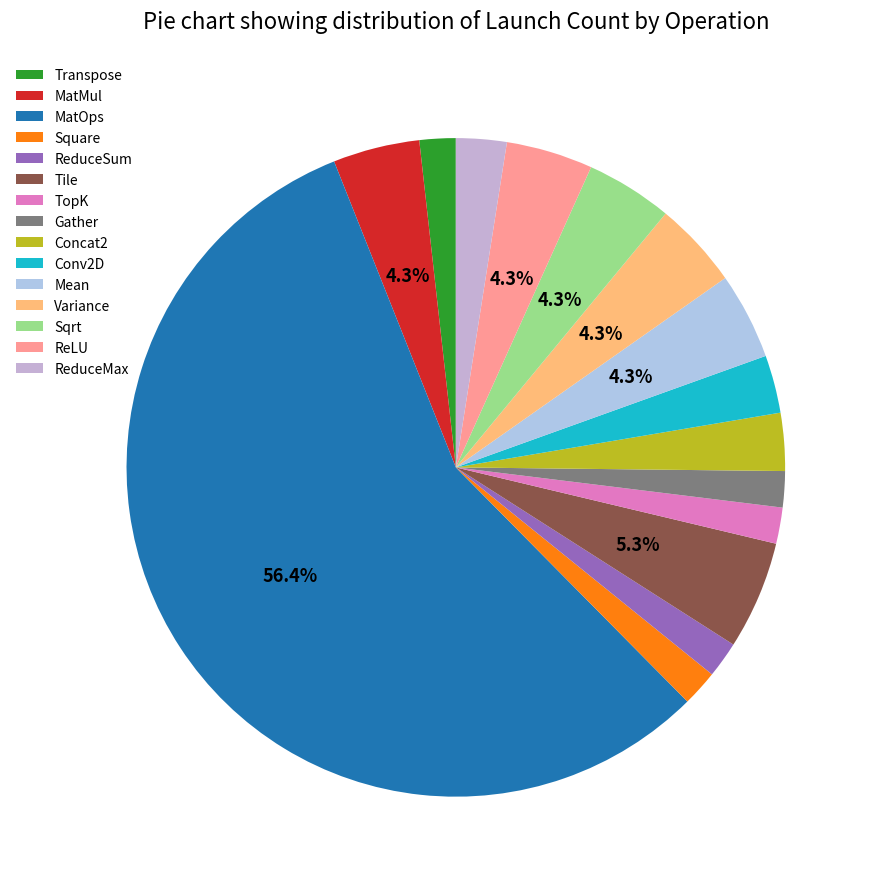

Does Mean represent more than half of the total?

No